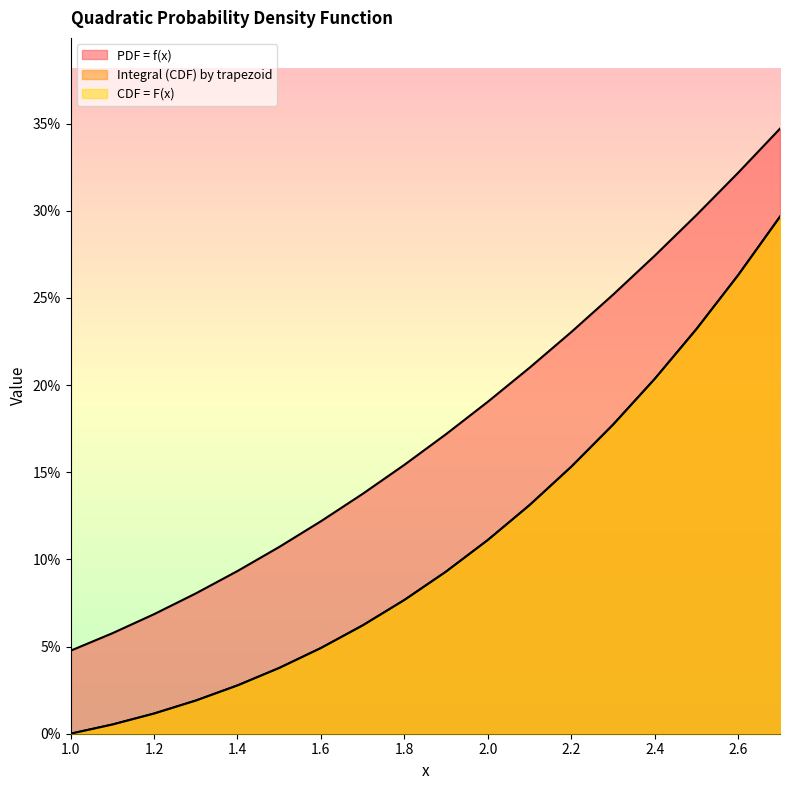

Reading left to right, transcribe all the data shown in this chart.

PDF = f(x): 1.0=0.0	1.1=0.1	1.2=0.1	1.3=0.1	1.4=0.1	1.5=0.1	1.6=0.1	1.7=0.1	1.8=0.2	1.9=0.2	2.0=0.2	2.1=0.2	2.2=0.2	2.3=0.3	2.4=0.3	2.5=0.3	2.6=0.3	2.7=0.3
Integral (CDF) by trapezoid: 1.0=0.0	1.1=0.0	1.2=0.0	1.3=0.0	1.4=0.0	1.5=0.0	1.6=0.0	1.7=0.1	1.8=0.1	1.9=0.1	2.0=0.1	2.1=0.1	2.2=0.2	2.3=0.2	2.4=0.2	2.5=0.2	2.6=0.3	2.7=0.3
CDF = F(x): 1.0=0.0	1.1=0.0	1.2=0.0	1.3=0.0	1.4=0.0	1.5=0.0	1.6=0.0	1.7=0.1	1.8=0.1	1.9=0.1	2.0=0.1	2.1=0.1	2.2=0.2	2.3=0.2	2.4=0.2	2.5=0.2	2.6=0.3	2.7=0.3